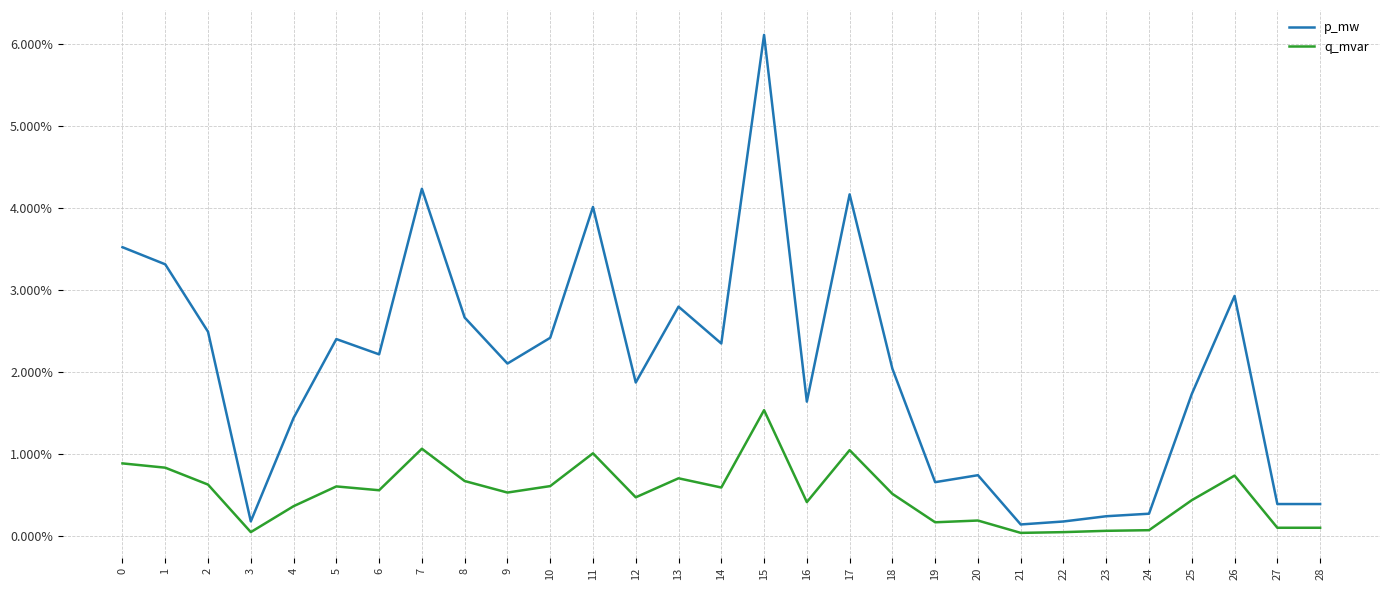

True or false: q_mvar and p_mw intersect in this chart.

False